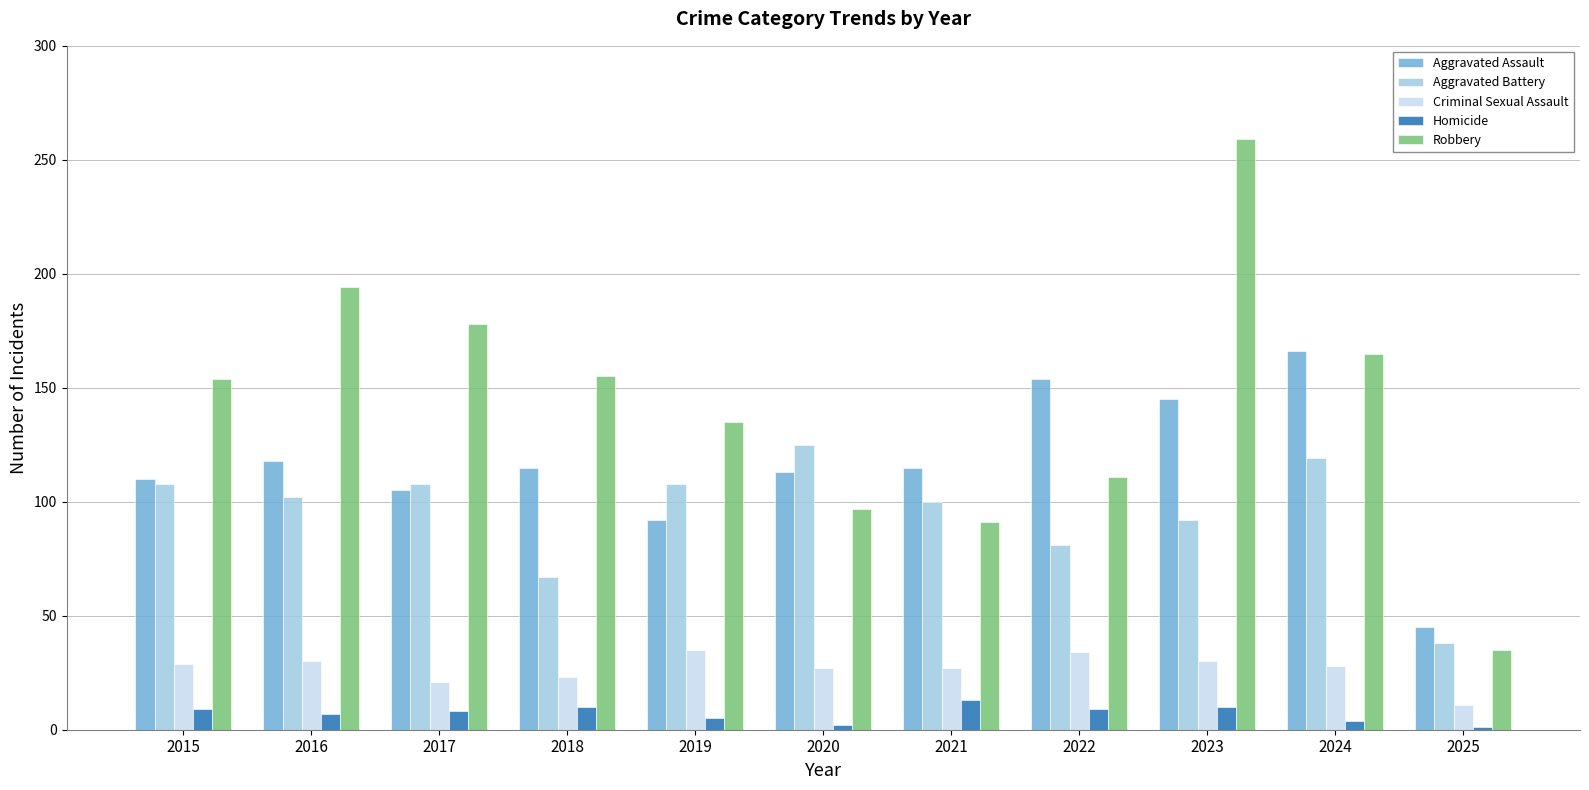

What is the difference between the maximum and minimum values in the Criminal Sexual Assault series?

24